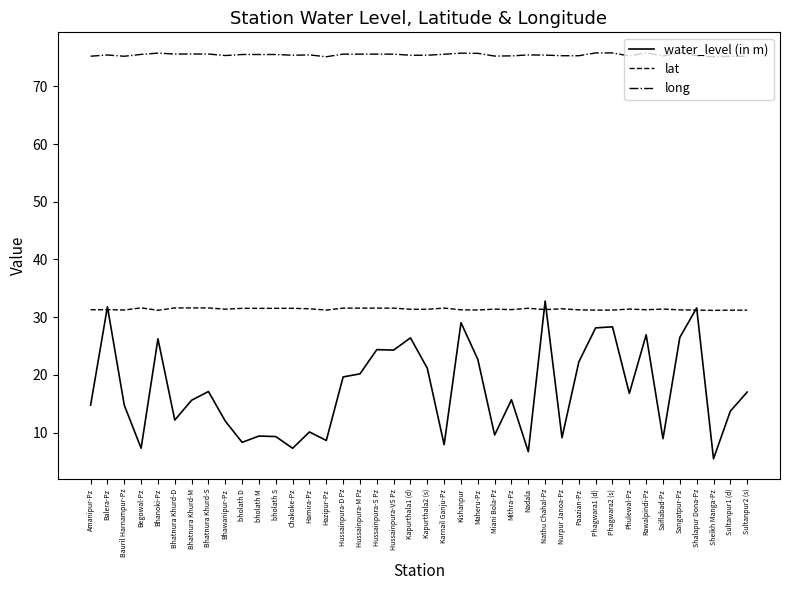

The long series shows 112.1 at Mithra-Pz. True or false?

False